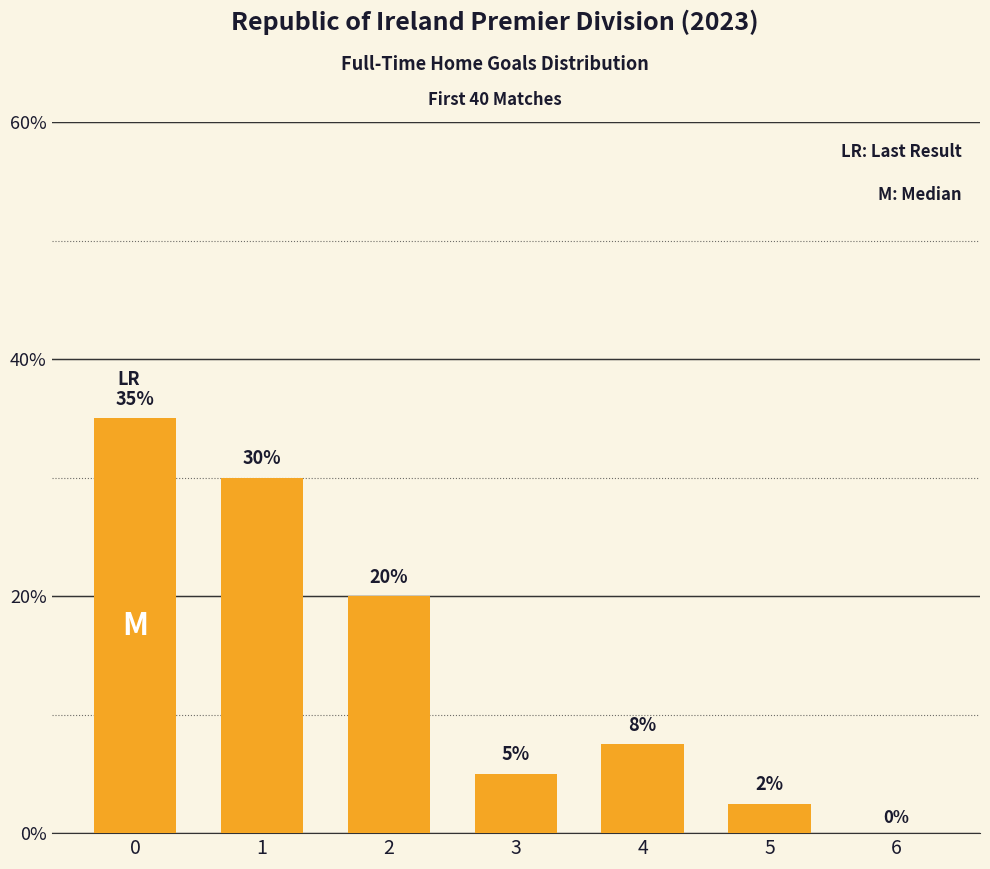

What is the sum of the values at 3 and 1?

35.0